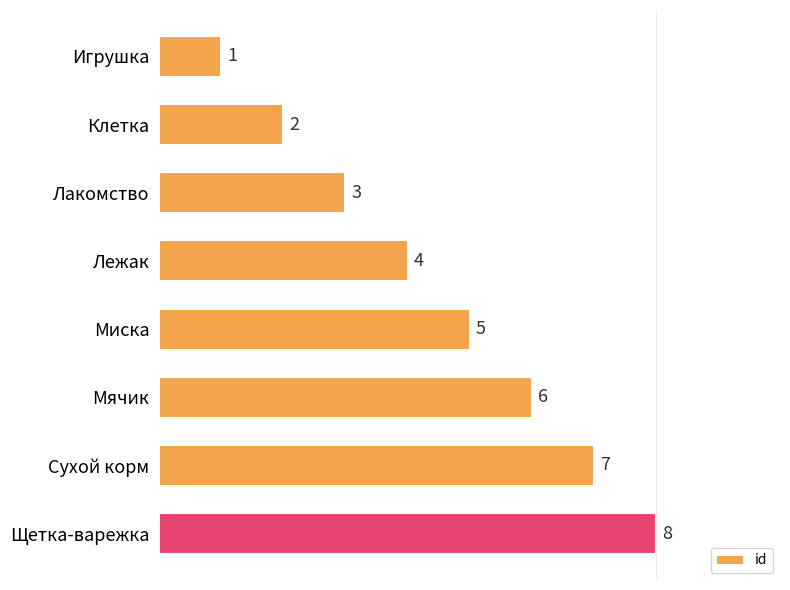

How many values are between 3 and 7?

5